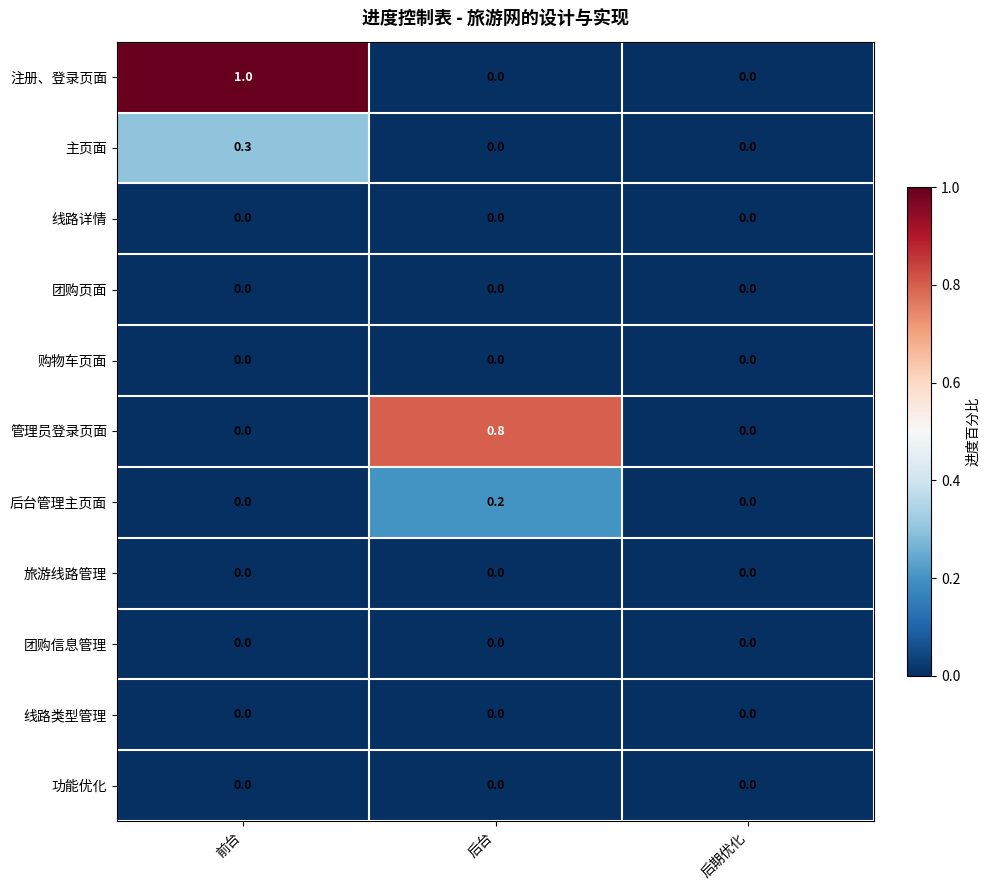

What is the average value of the 注册、登录页面 series?

0.3